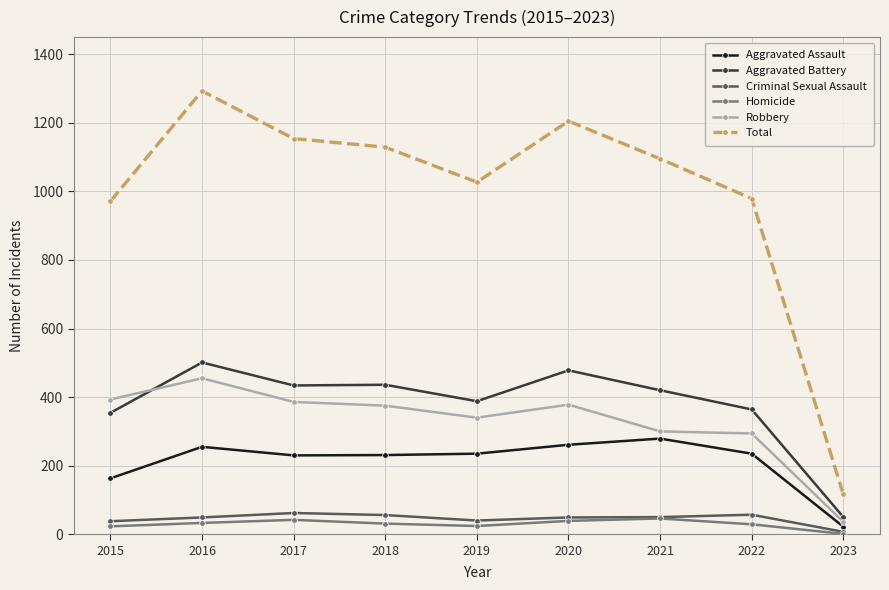

How many lines are shown in the chart?

6